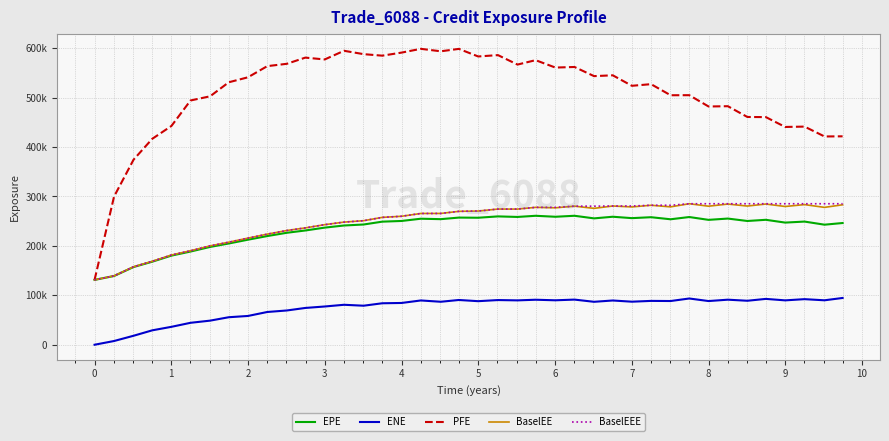

True or false: PFE and BaselEE cross at least once.

False